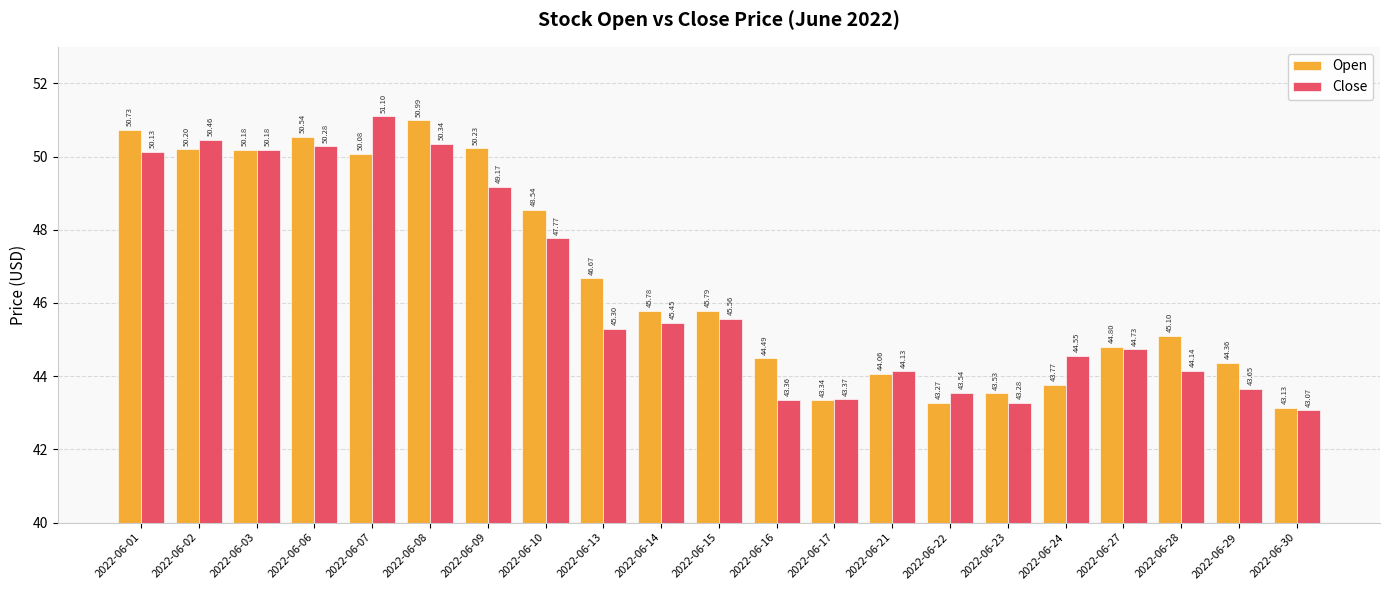

Which series has the widest spread of values?

Close